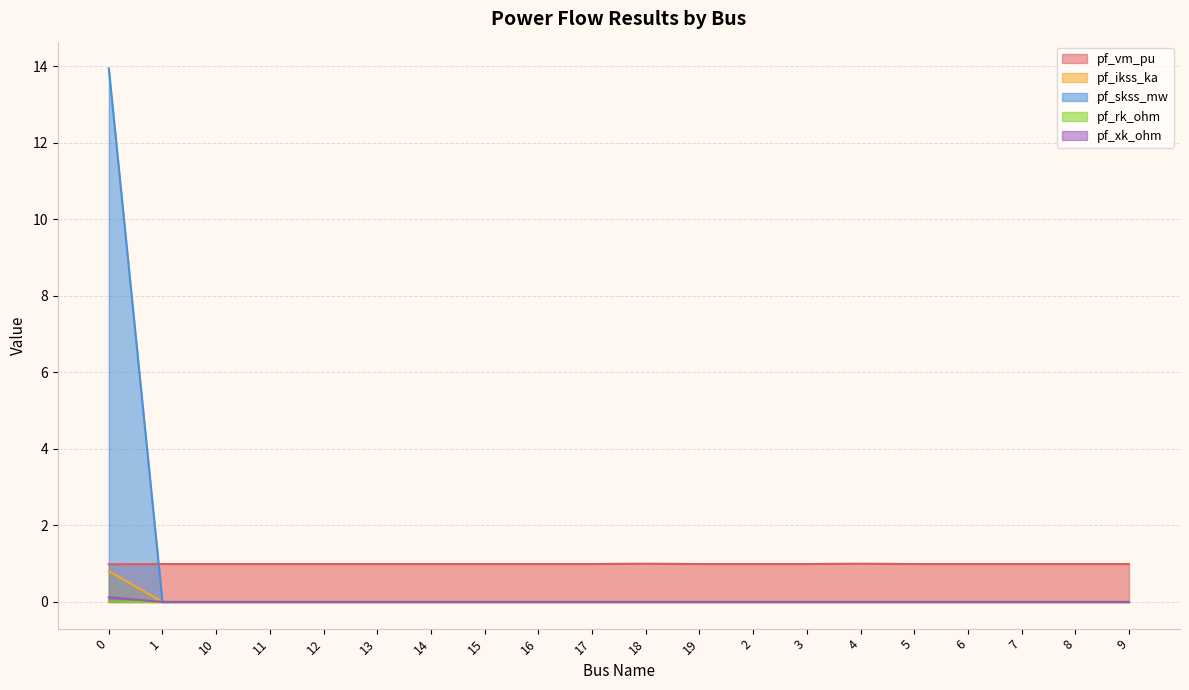

Is the value of pf_ikss_ka at 3 greater than the value of pf_vm_pu at 18?

No